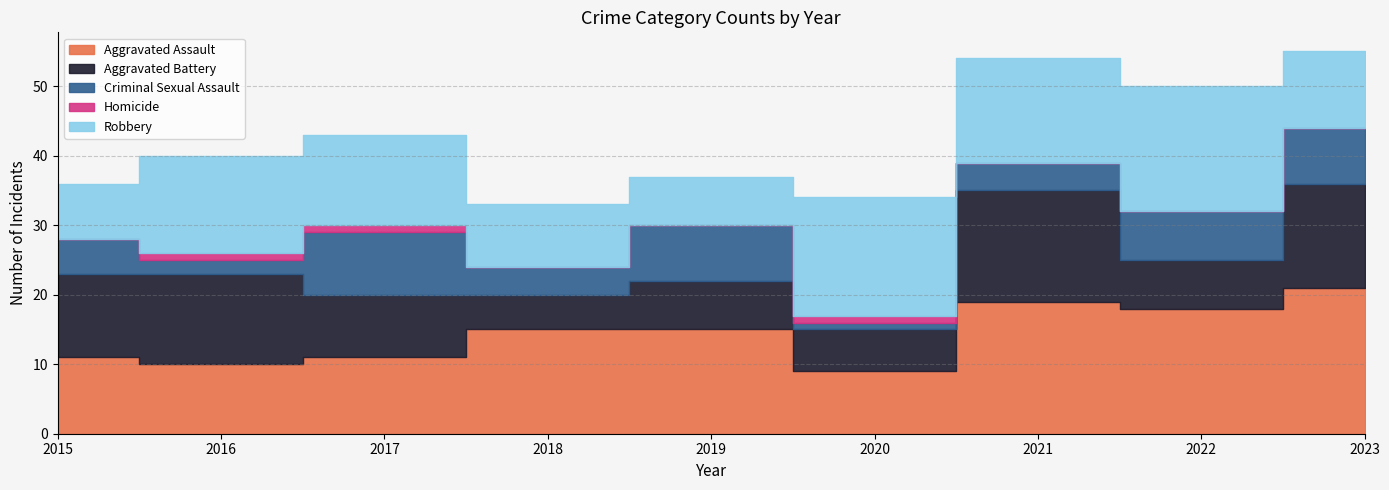

Rank the series by their maximum value, from lowest to highest.

Homicide, Criminal Sexual Assault, Aggravated Battery, Robbery, Aggravated Assault